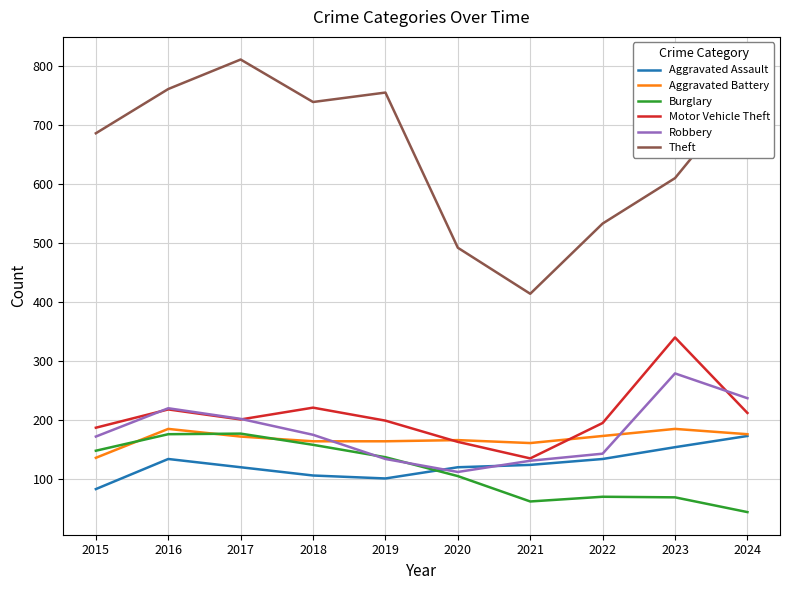

Which category has the highest value across all series?

2017